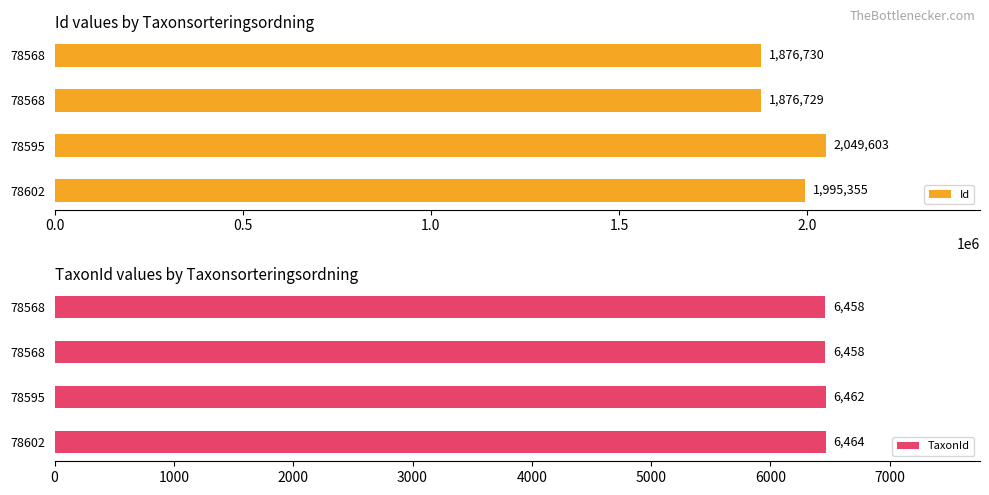

Is it true that TaxonId equals 6458 at 78568?

True